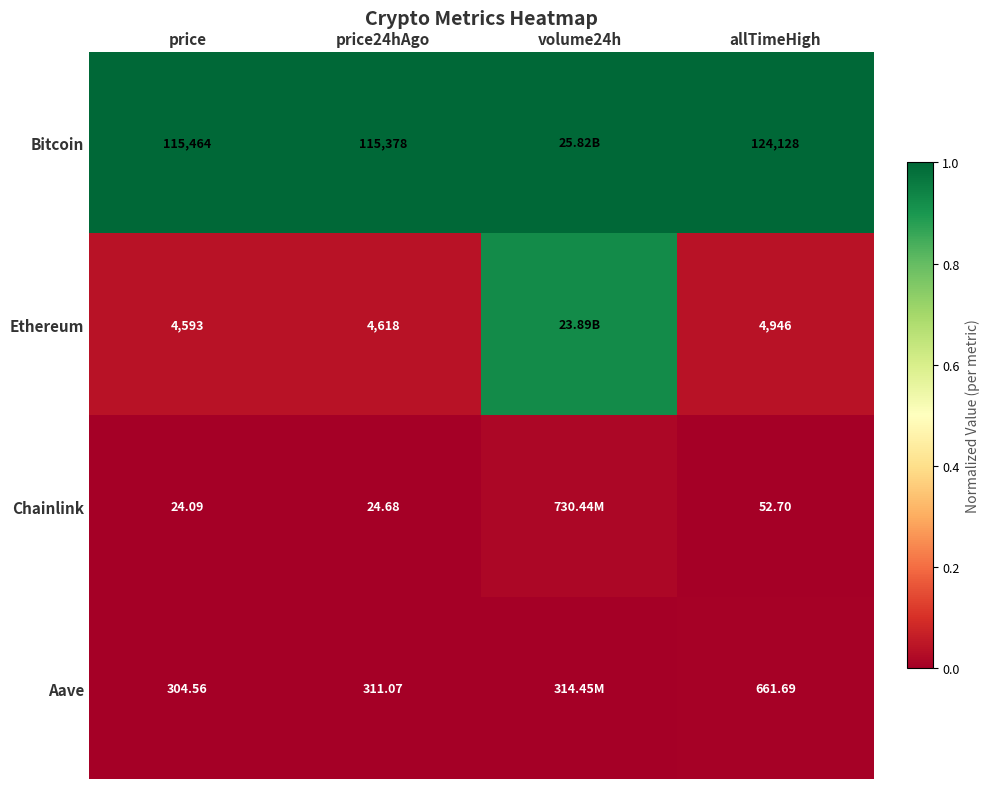

Which series changed the most between price and price24hAgo?

Bitcoin